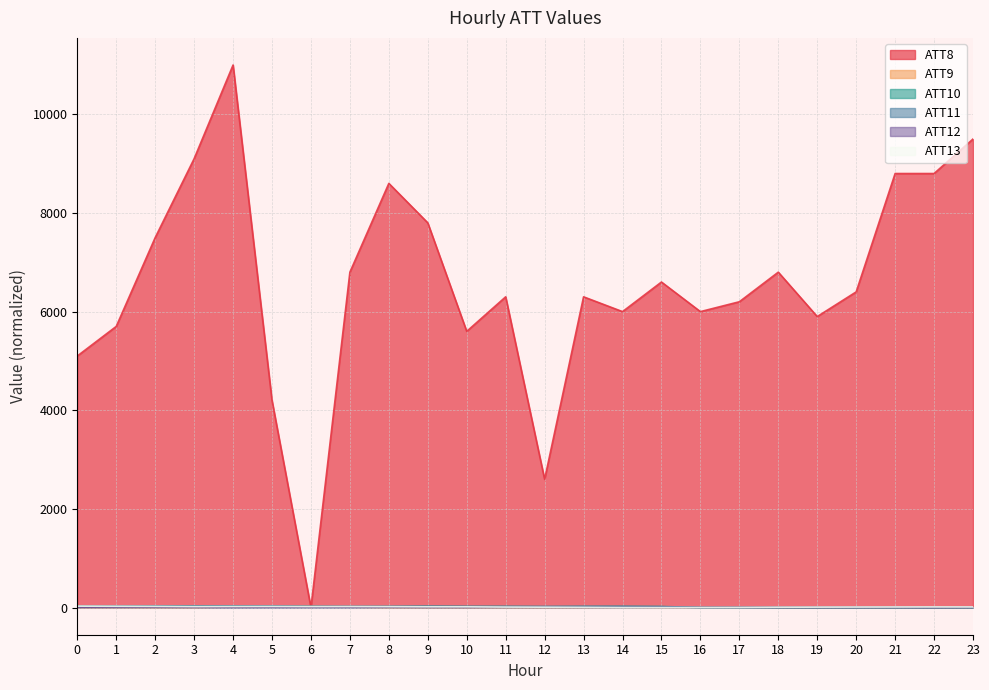

Is it true that ATT13 equals 47.1 at 0?

False